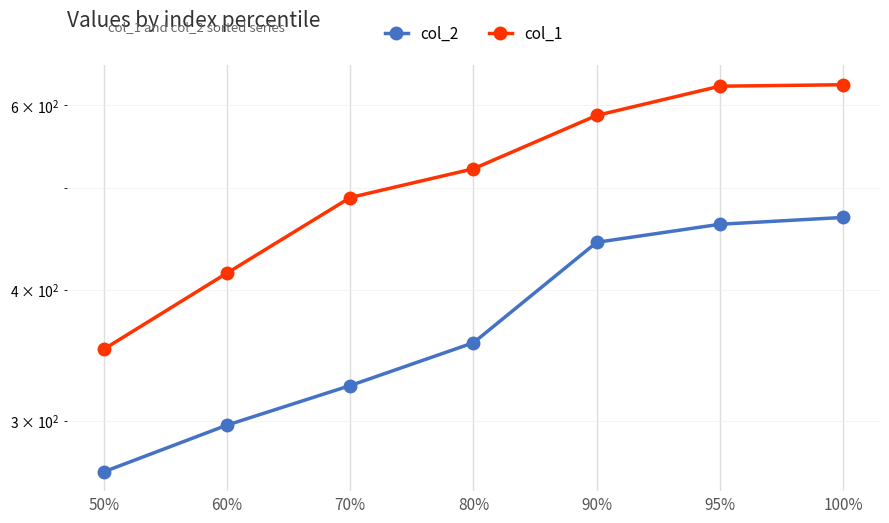

At which label does col_2 first exceed 356?

90%